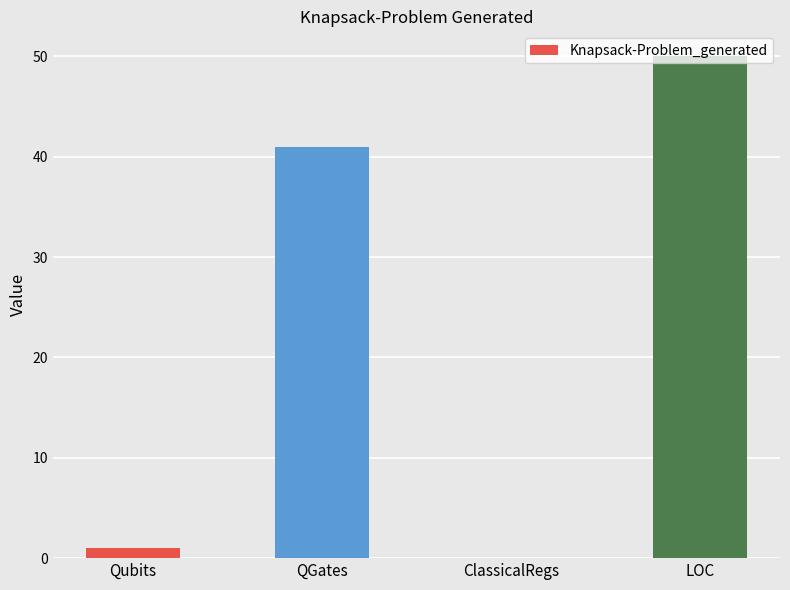

What is the maximum value shown in the chart?

50